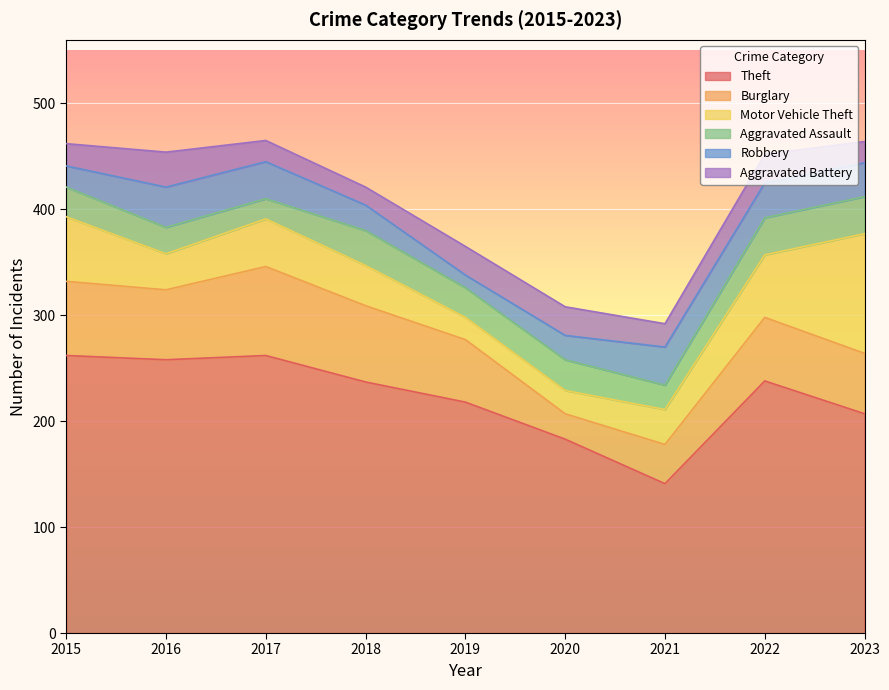

What are all the series names shown in the legend?

Theft, Burglary, Motor Vehicle Theft, Aggravated Assault, Robbery, Aggravated Battery